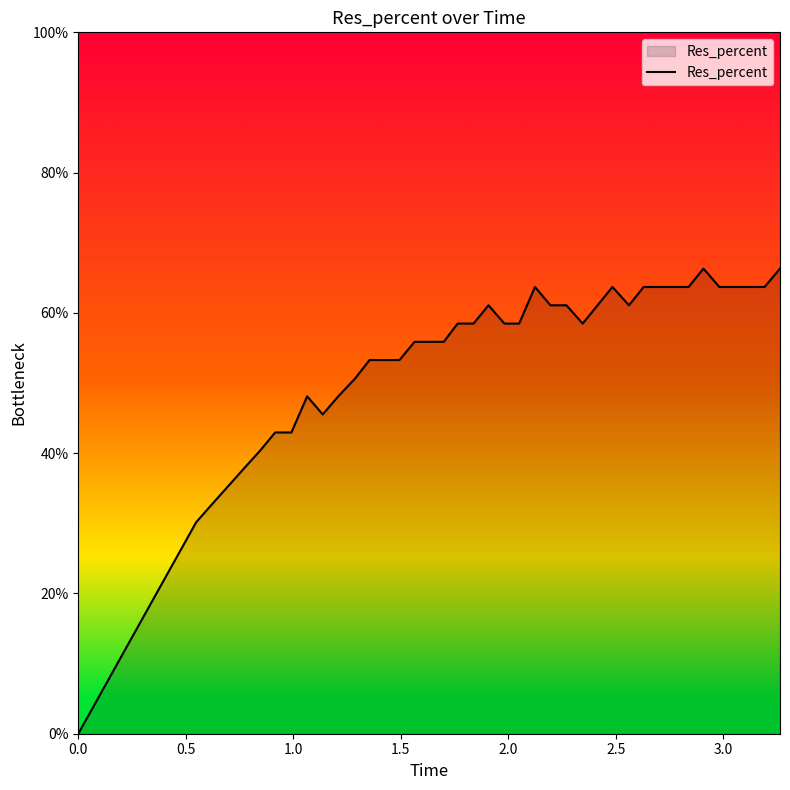

Reading right to left, extract all data points from this chart.

0.7	0.6	0.6	0.6	0.6	0.7	0.6	0.6	0.6	0.6	0.6	0.6	0.6	0.6	0.6	0.6	0.6	0.6	0.6	0.6	0.6	0.6	0.6	0.6	0.6	0.5	0.5	0.5	0.5	0.5	0.5	0.5	0.4	0.4	0.4	0.4	0.4	0.3	0.3	0.0